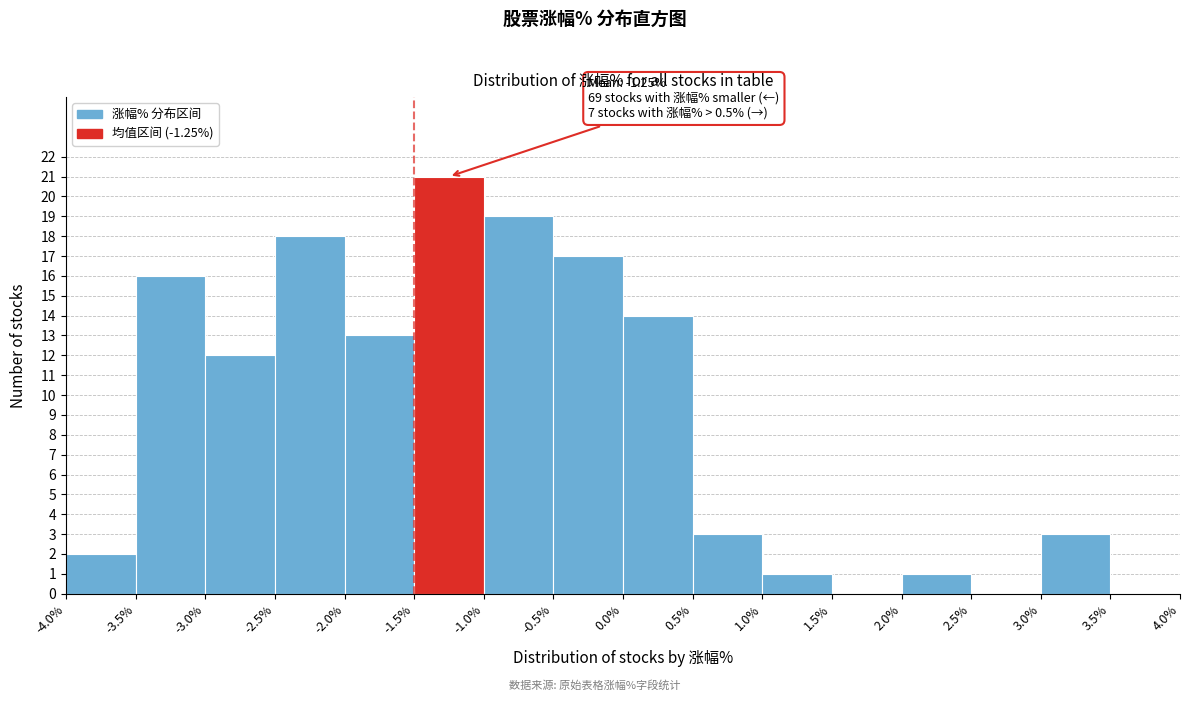

Over which range of the x-axis is the bar tallest?

-1.5% to -1.0%